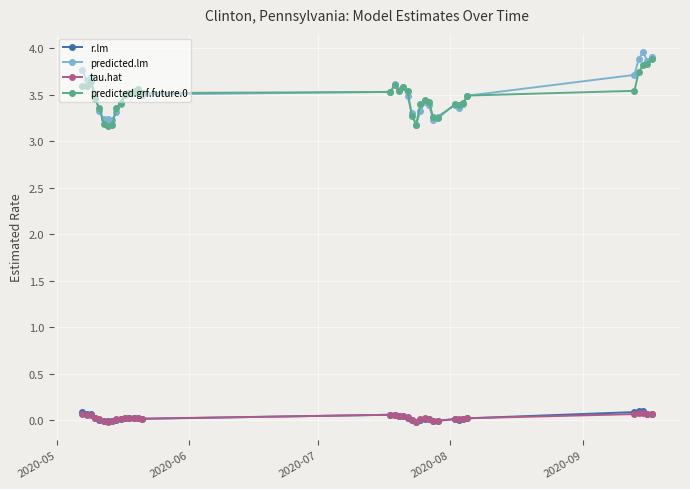

How many series are shown in this chart?

4